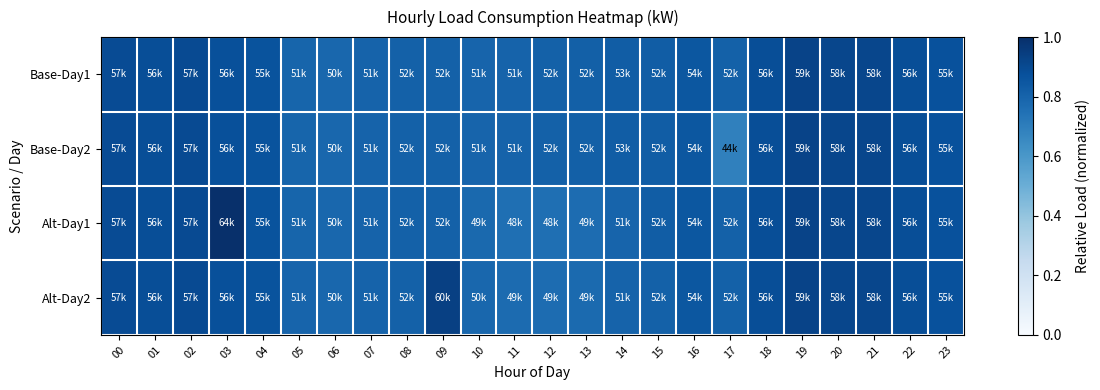

At which category is the sum across all series the highest?

19